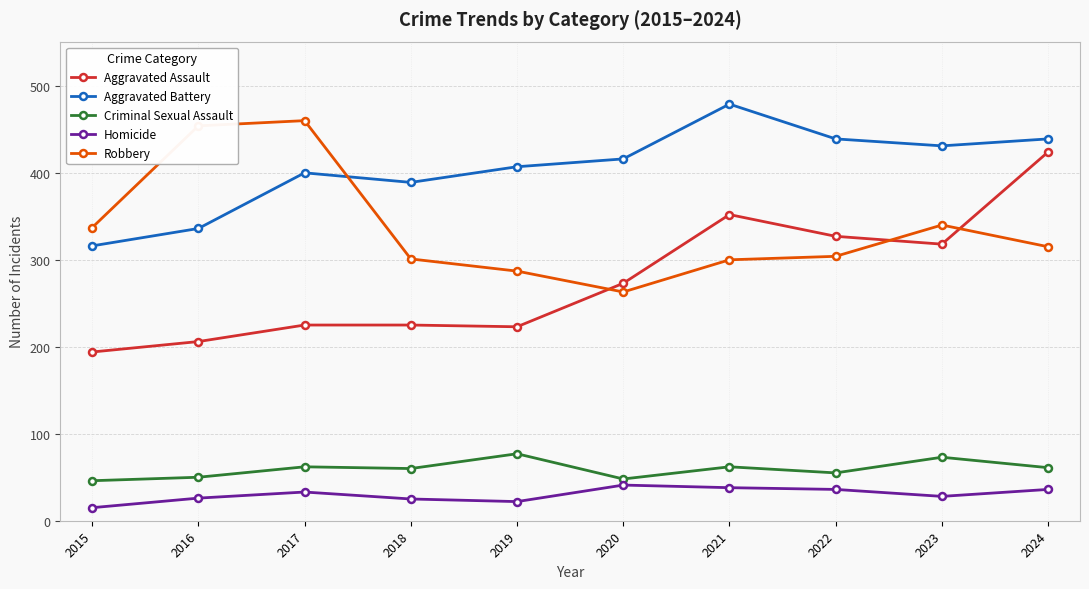

Which category has the highest value in the Robbery series?

2017